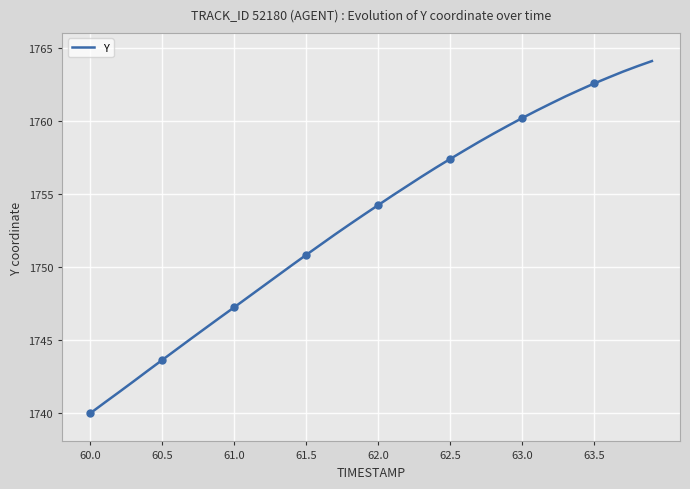

What is the difference between the second highest and second lowest values?

23.0